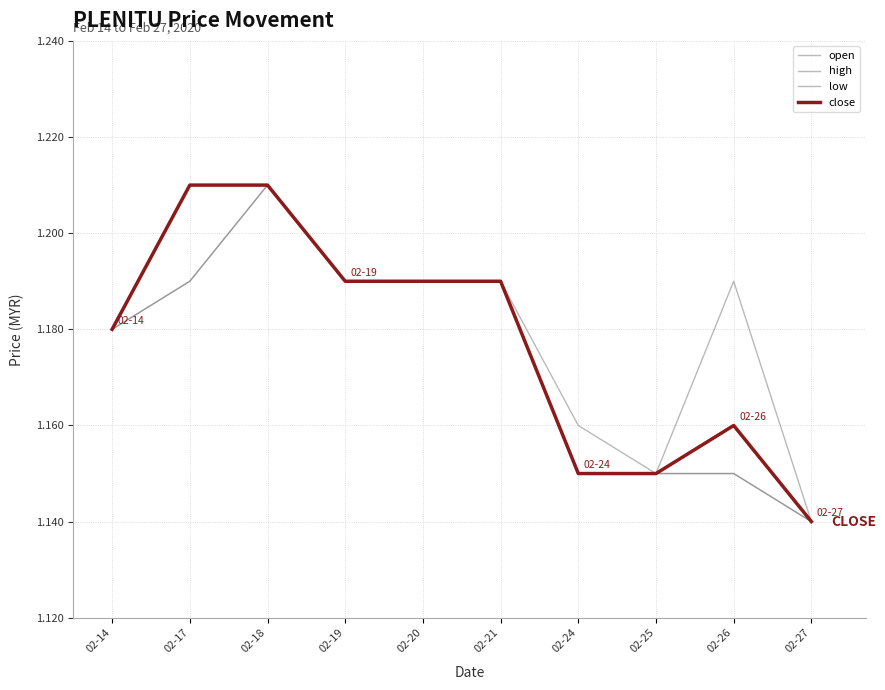

Does the chart display data point markers on the line(s)?

No